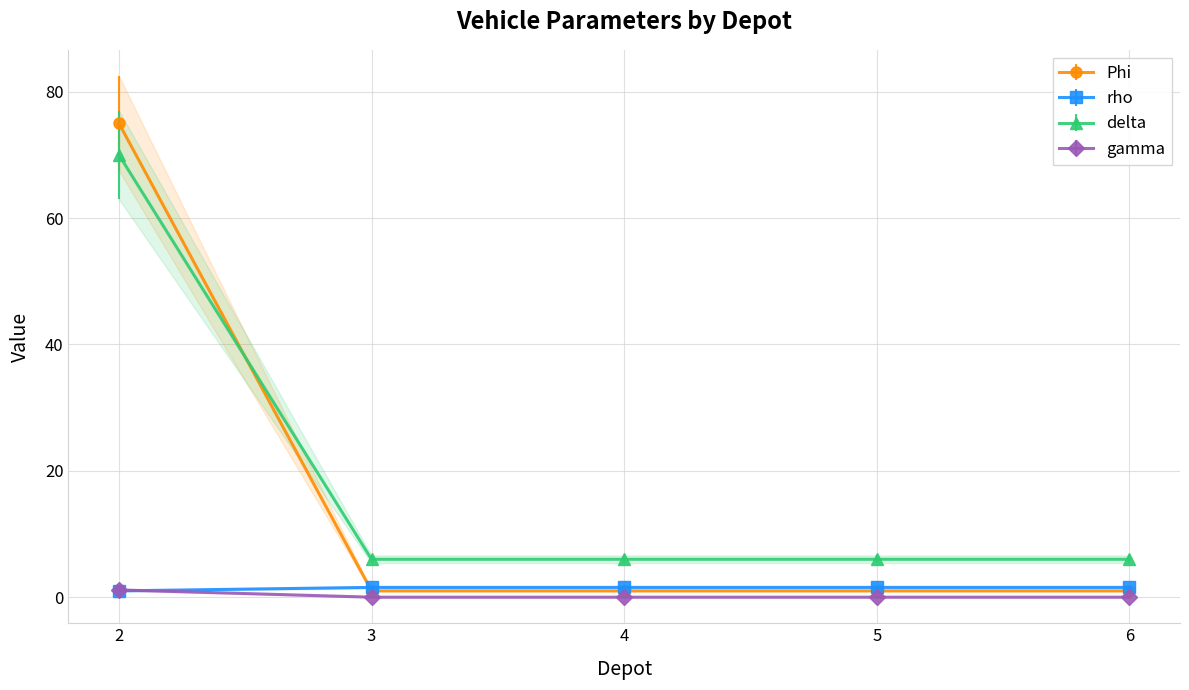

What are all the series names shown in the legend?

Phi, rho, delta, gamma